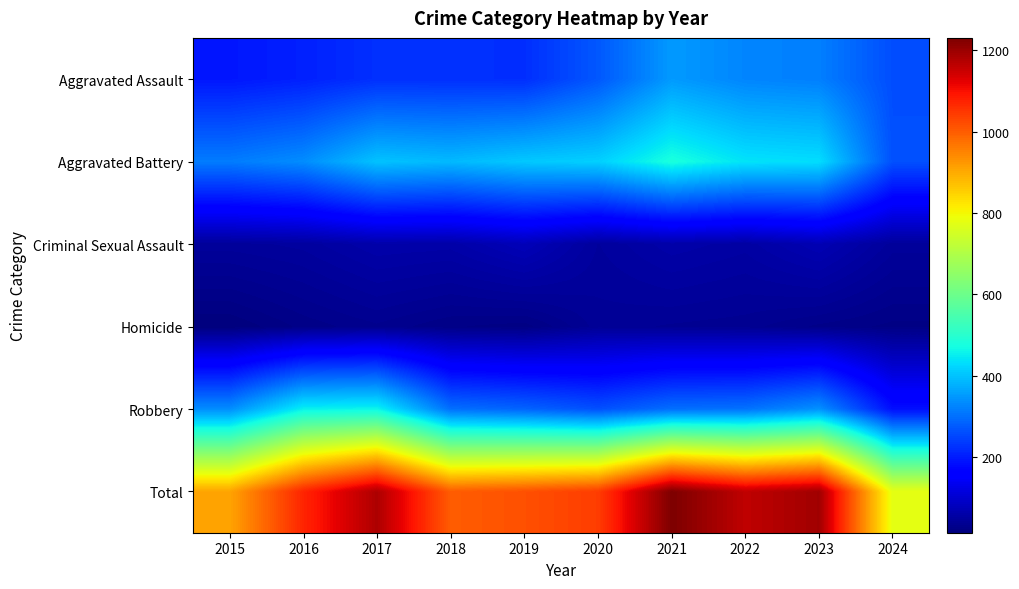

Reading left to right, list all the values displayed in this chart.

Aggravated Assault: 2015=194	2016=206	2017=225	2018=225	2019=223	2020=273	2021=352	2022=327	2023=320	2024=260
Aggravated Battery: 2015=316	2016=336	2017=400	2018=389	2019=407	2020=416	2021=479	2022=439	2023=432	2024=264
Criminal Sexual Assault: 2015=46	2016=50	2017=62	2018=60	2019=77	2020=48	2021=61	2022=55	2023=72	2024=46
Homicide: 2015=15	2016=26	2017=33	2018=25	2019=22	2020=41	2021=38	2022=36	2023=28	2024=23
Robbery: 2015=337	2016=454	2017=460	2018=301	2019=287	2020=263	2021=300	2022=304	2023=341	2024=184
Total: 2015=908	2016=1072	2017=1180	2018=1000	2019=1016	2020=1041	2021=1230	2022=1161	2023=1193	2024=777